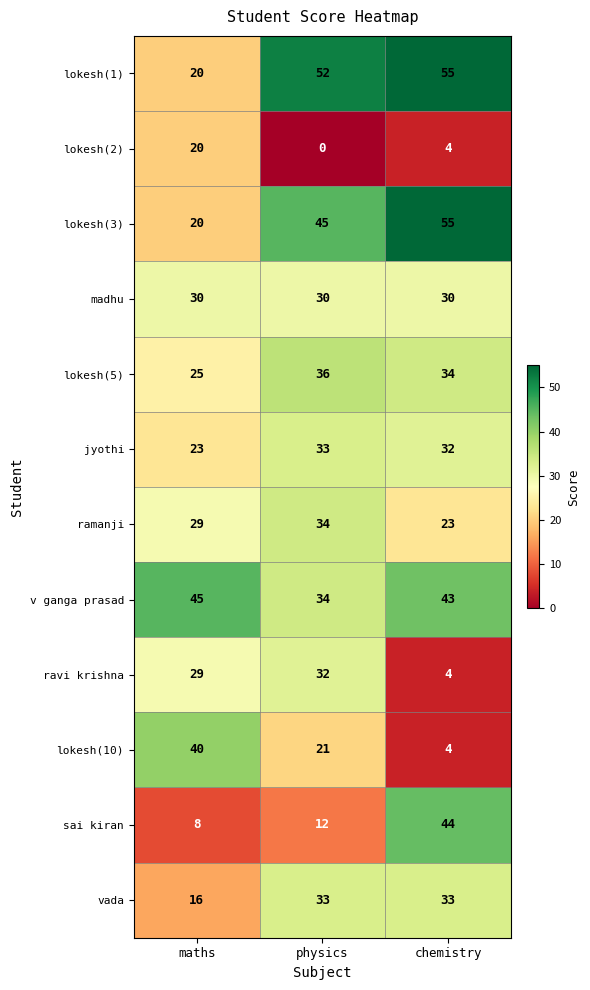

Which label corresponds to the smallest value in the chart?

physics